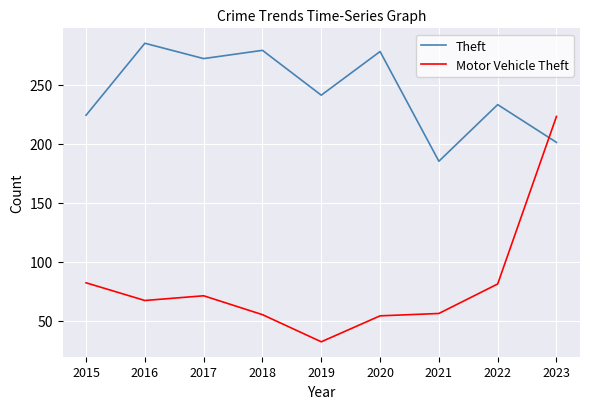

At 2022, list the series in order from smallest to largest.

Motor Vehicle Theft, Theft